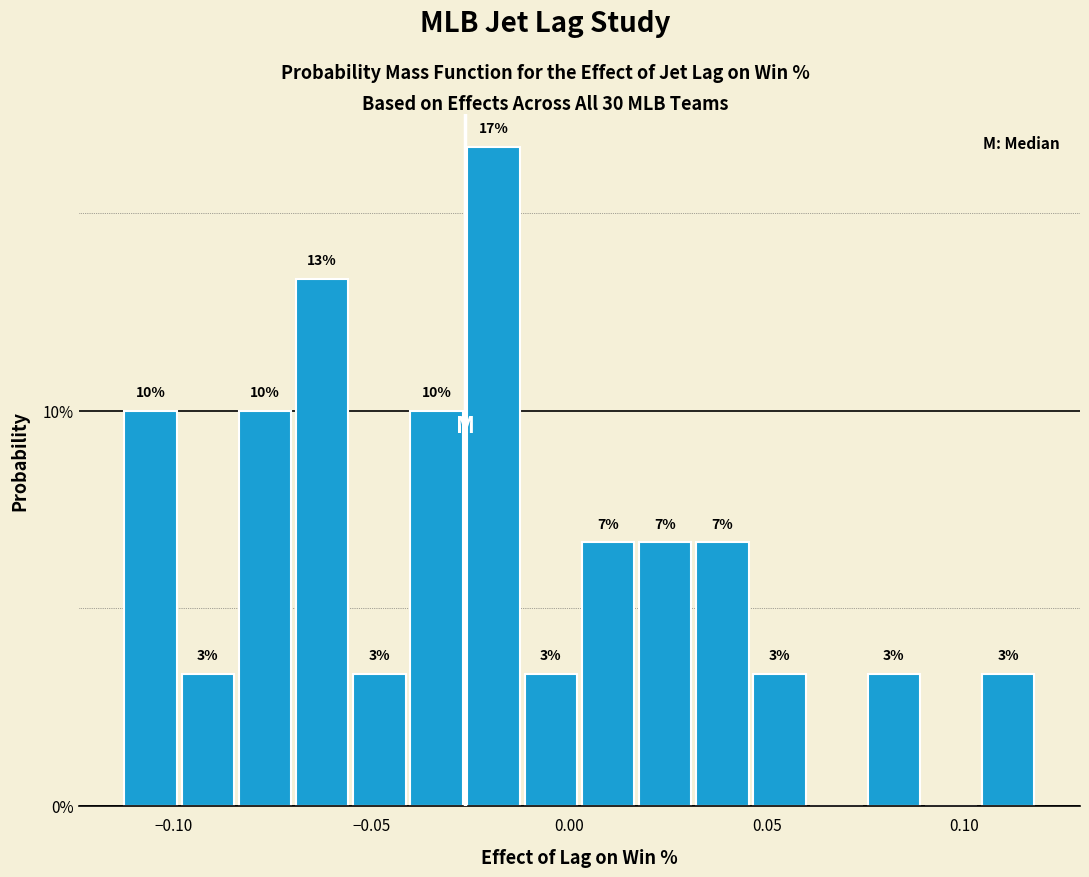

Around what value on the x-axis is the tallest bar? Give the approximate position of its centre, as read against the axis.

-0.020